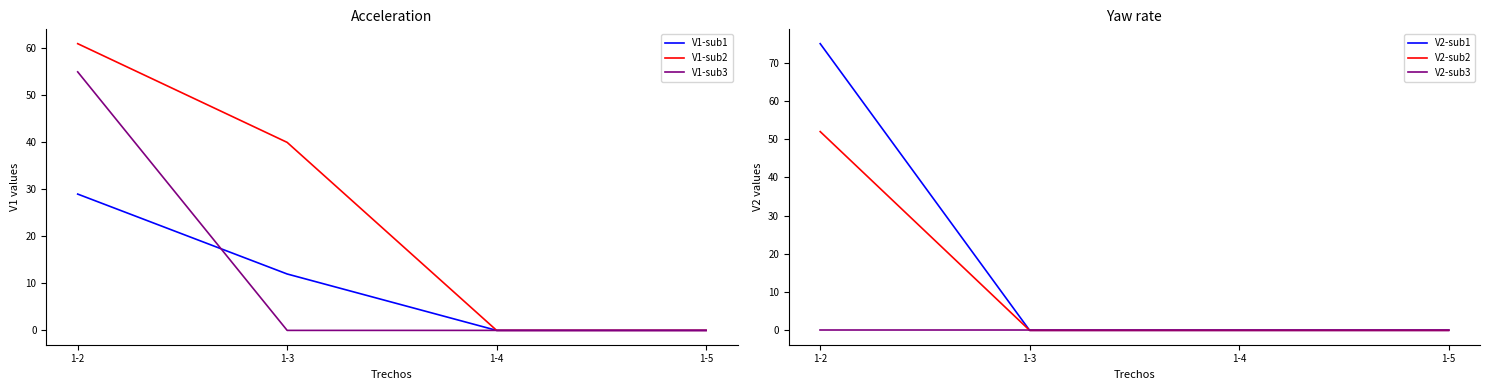

At which category does the chart reach its peak across all series?

1-2